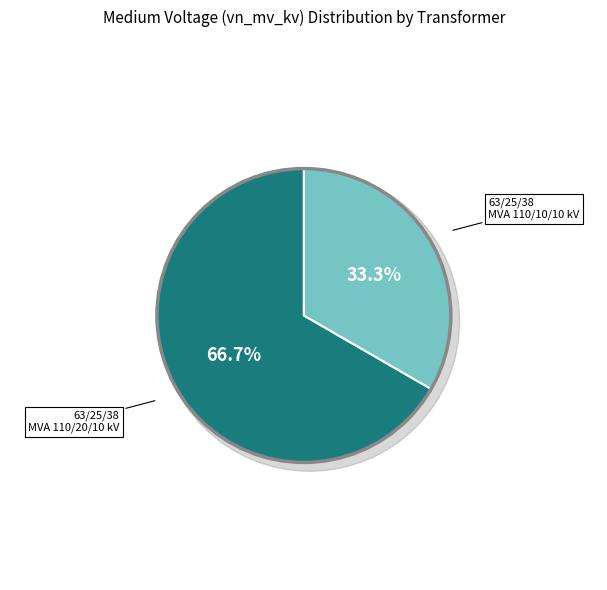

Rank the categories by value from lowest to highest.

63/25/38 MVA 110/10/10 kV, 63/25/38 MVA 110/20/10 kV